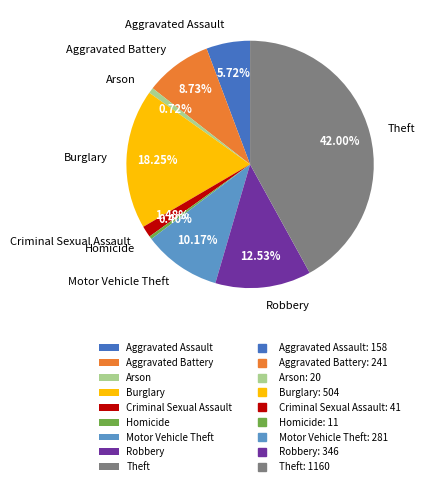

How many segments does this pie chart have?

9